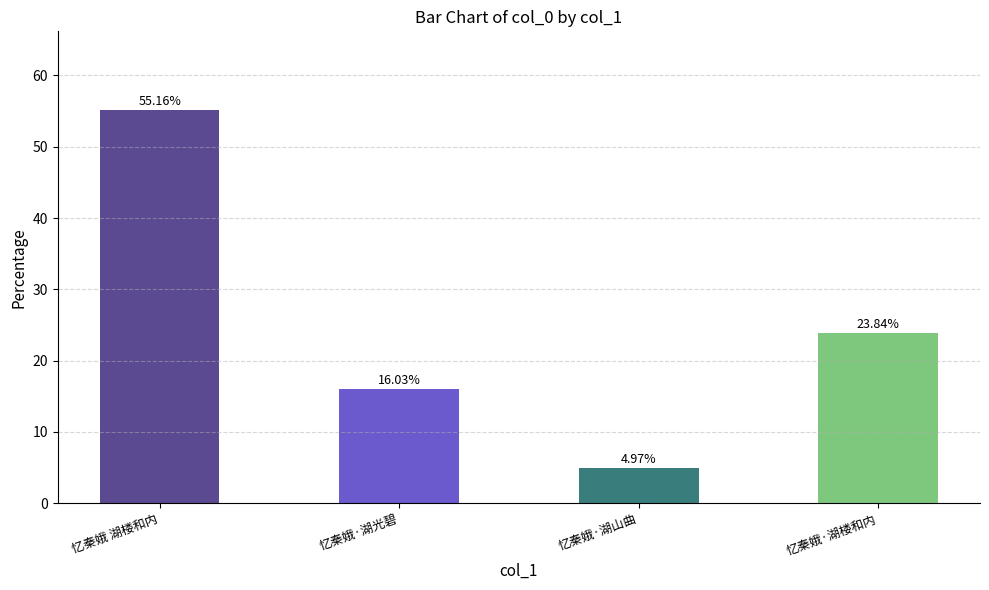

Rank the categories by value from highest to lowest.

忆秦娥 湖楼和内, 忆秦娥·湖楼和内, 忆秦娥·湖光碧, 忆秦娥·湖山曲